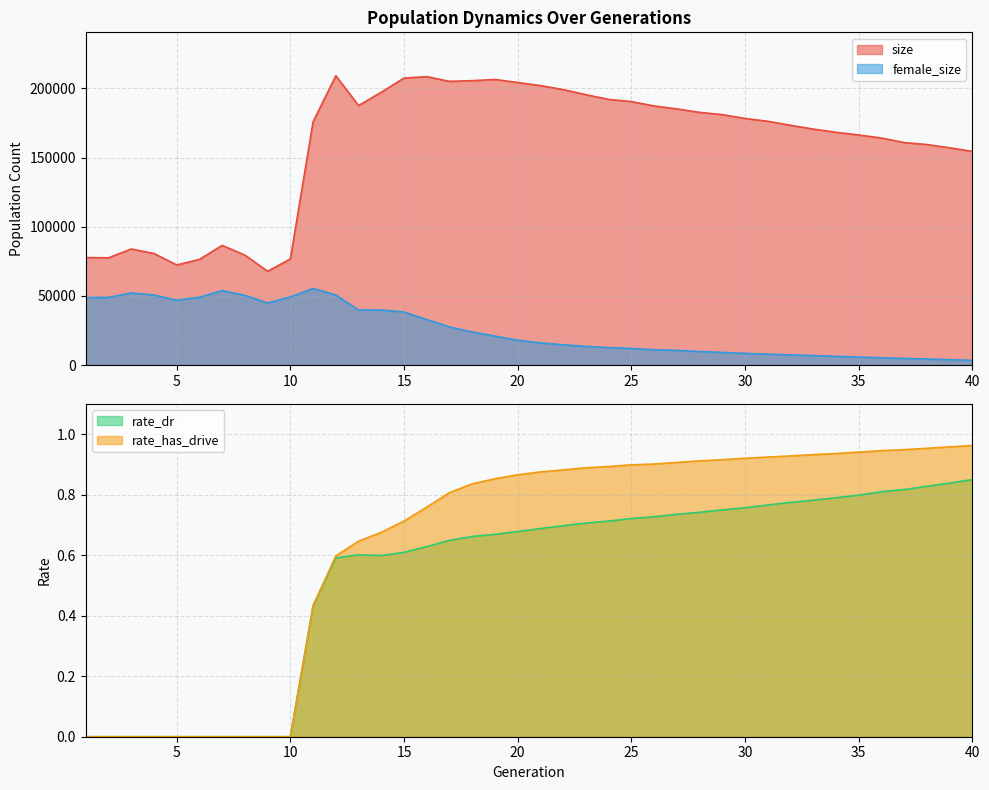

What are all the series names shown in the legend?

size, female_size, rate_dr, rate_has_drive